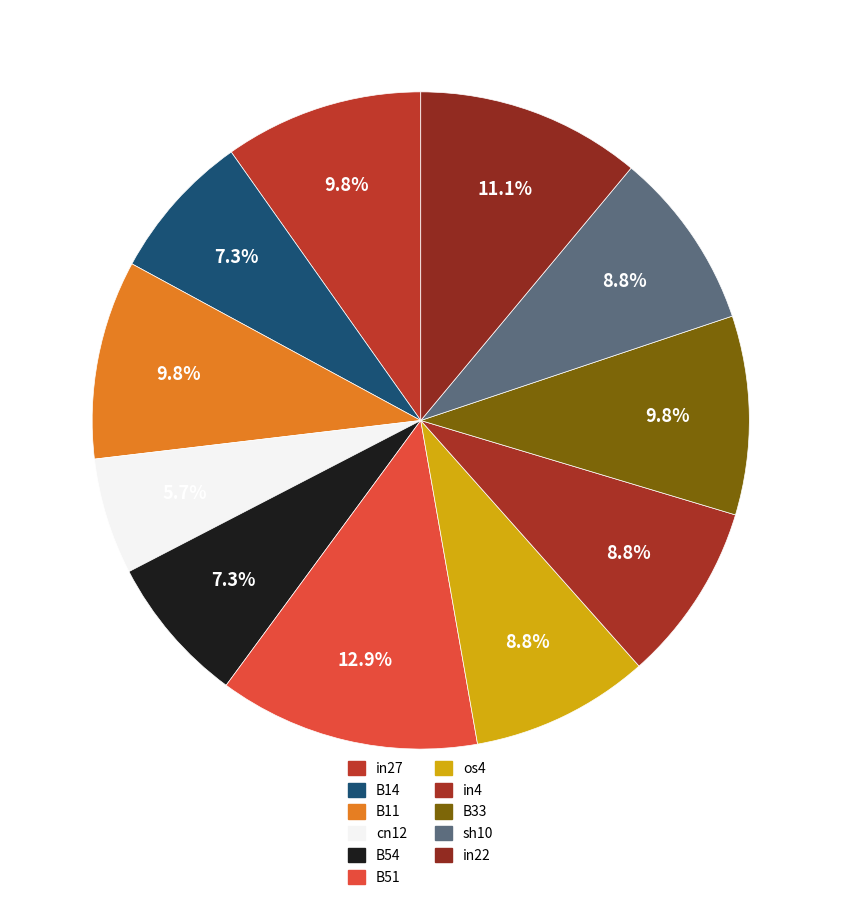

How many segments does this pie chart have?

11